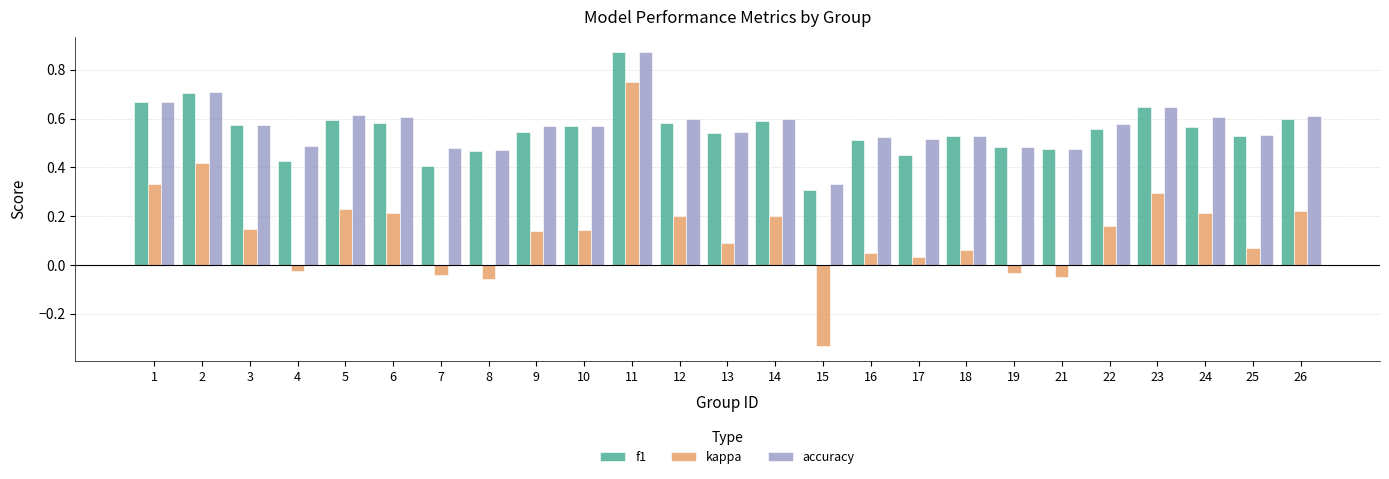

Which category has the highest value in the kappa series?

11